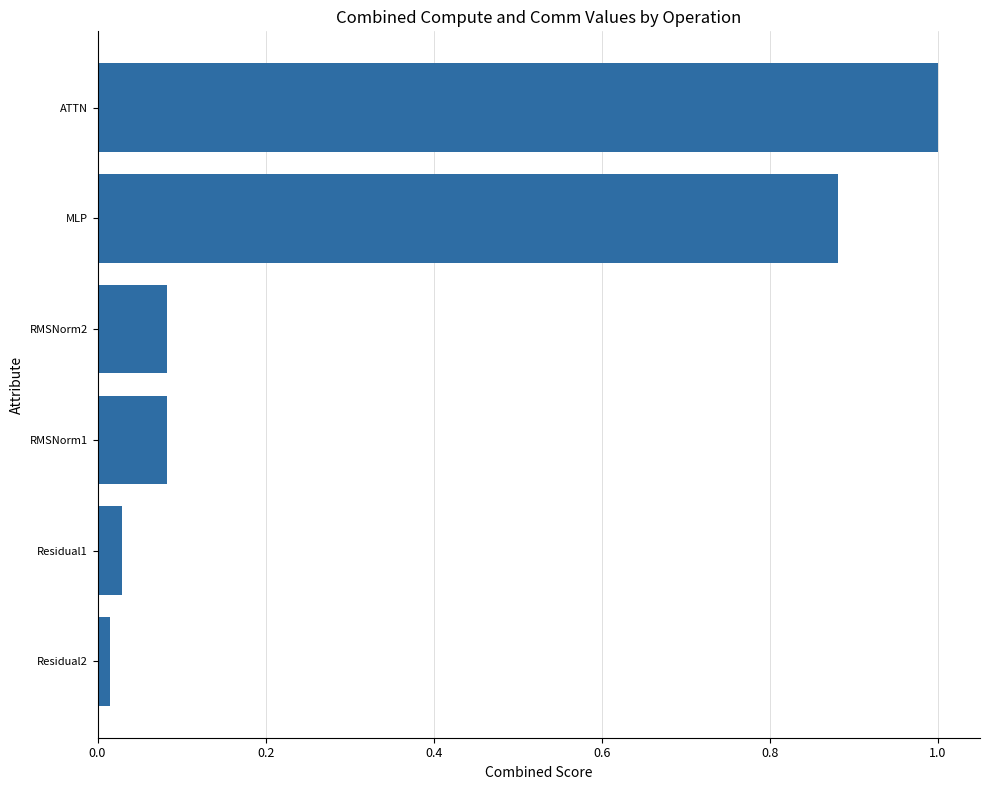

What is the change in value from Residual1 to RMSNorm1?

+0.1